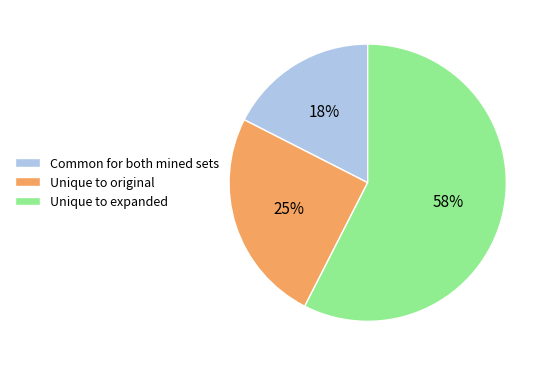

Is there a majority slice in this chart?

Yes